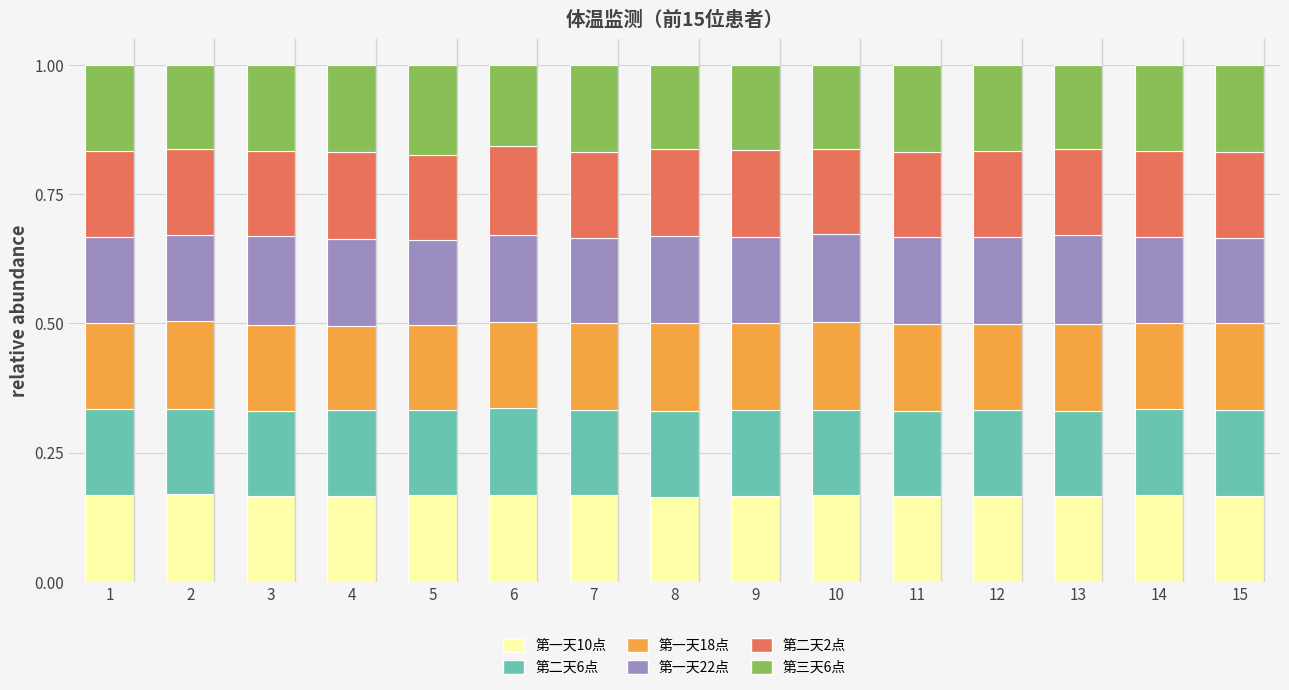

What is the sum of the 第一天10点 values at 9 and 6?

0.3